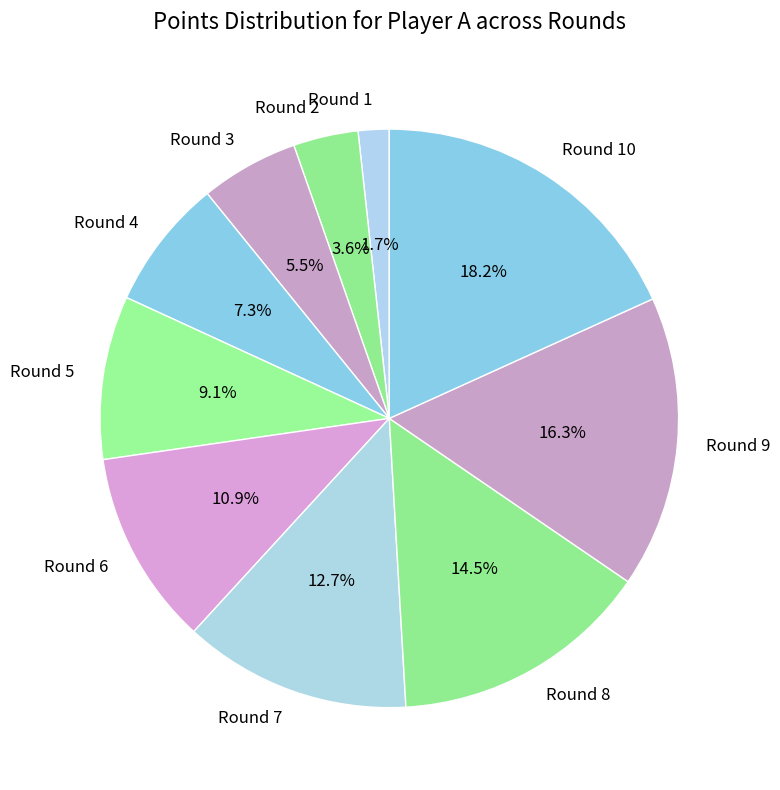

Which slice is the smallest?

Round 1